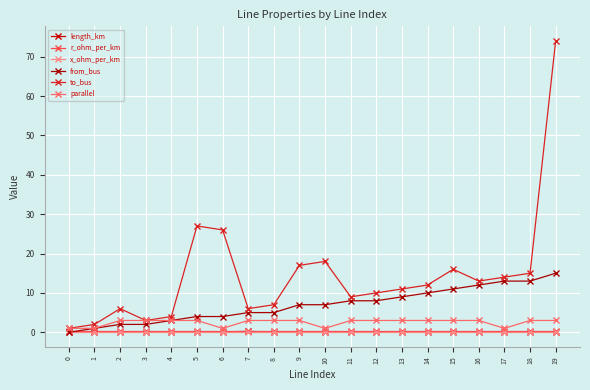

The value of r_ohm_per_km at 9 is 0.2. True or false?

True